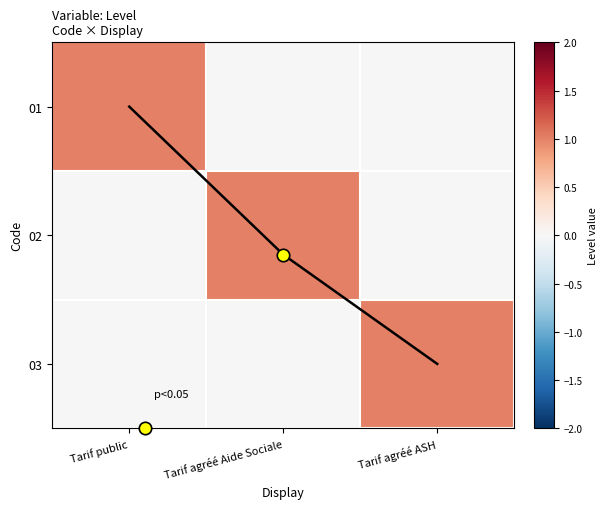

Is the value of 03 at Tarif agréé Aide Sociale greater than the value of diagonal at Tarif public?

No